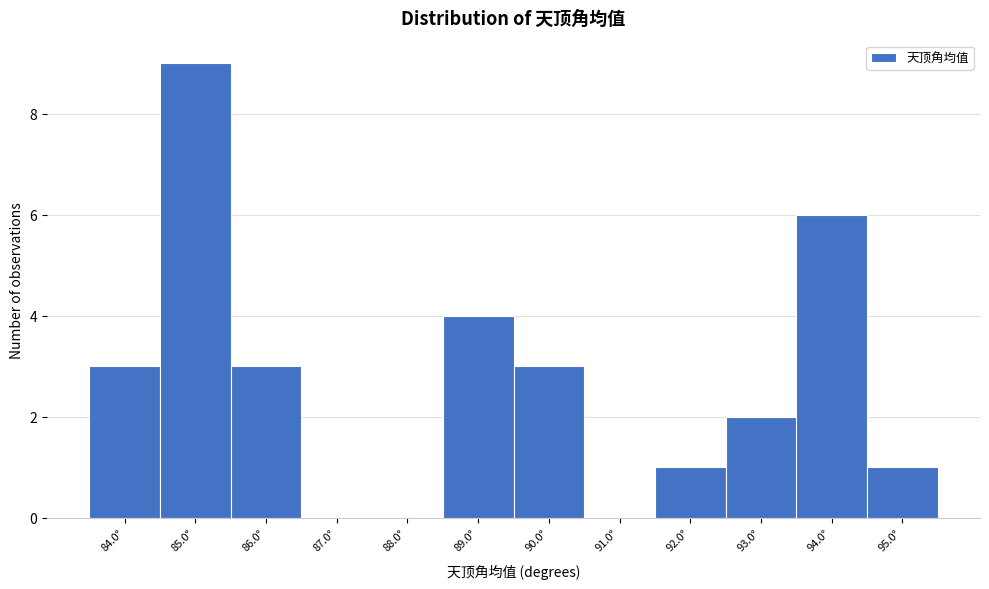

Reading left to right, what are all the values shown in this chart?

84.0°=3	85.0°=9	86.0°=3	87.0°=0	88.0°=0	89.0°=4	90.0°=3	91.0°=0	92.0°=1	93.0°=2	94.0°=6	95.0°=1